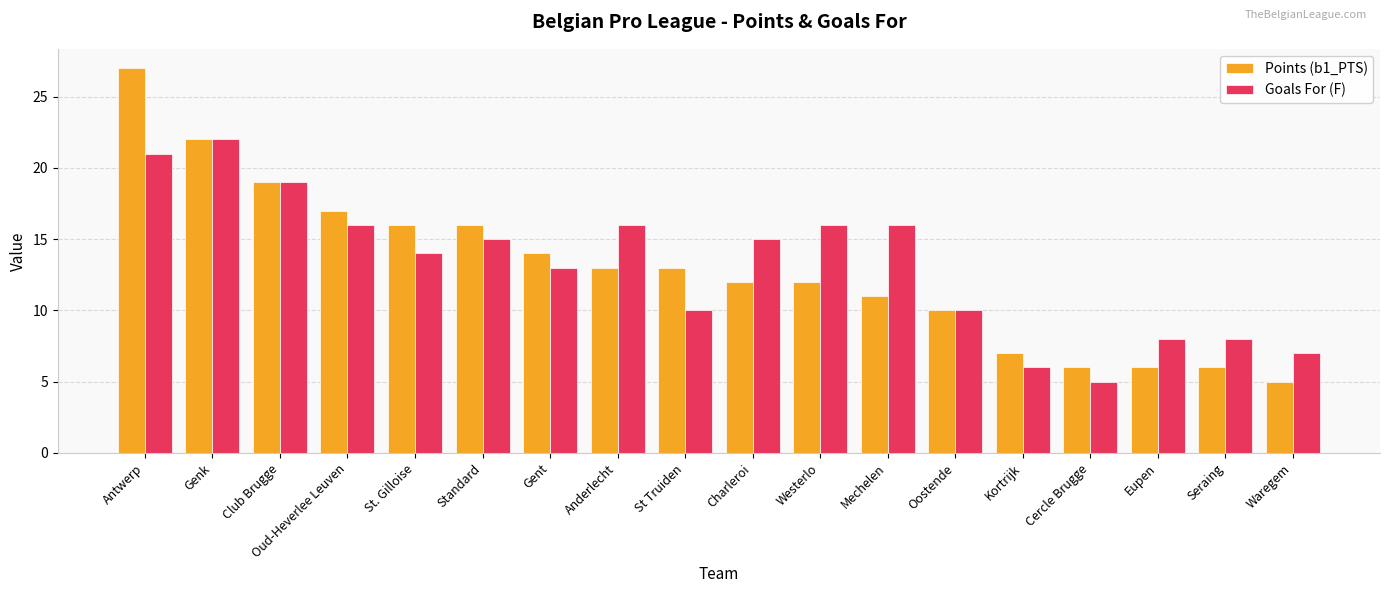

At which label does Points (b1_PTS) reach its peak?

Antwerp